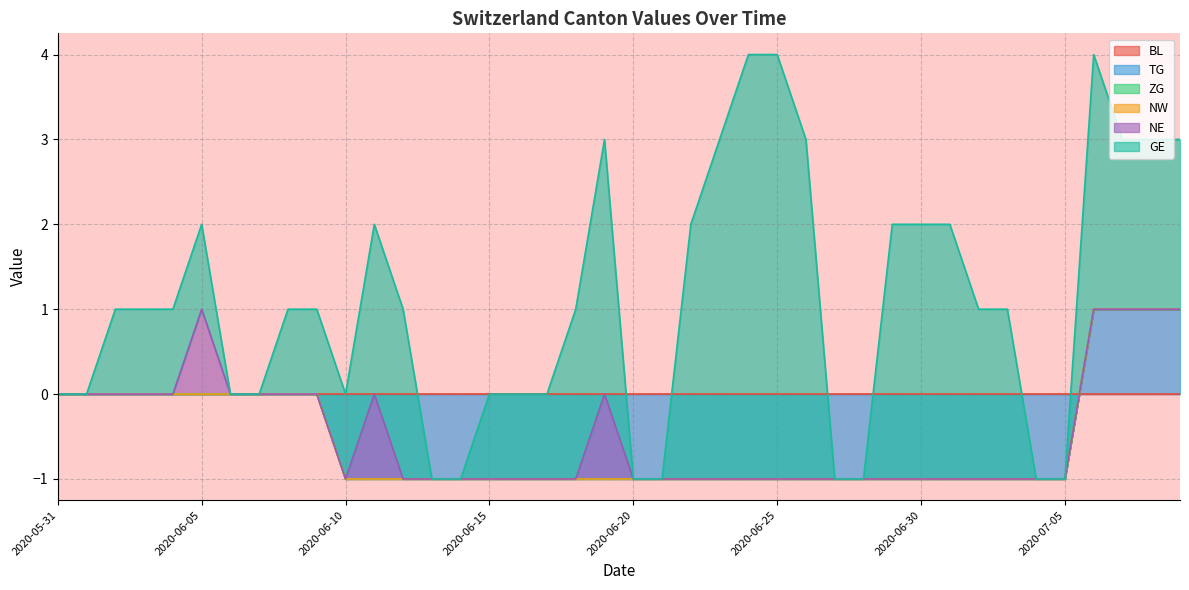

How many lines are shown in the chart?

6